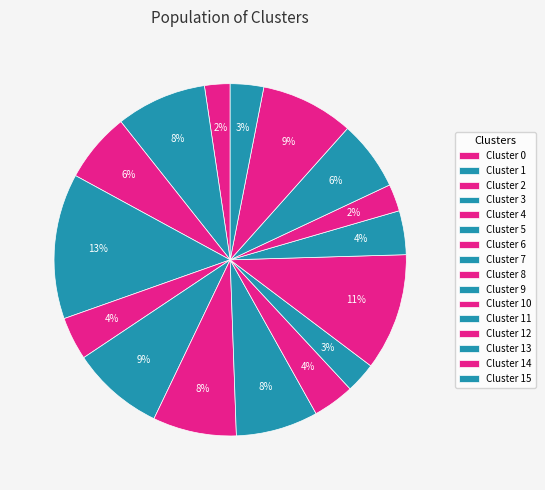

Rank the categories by value from highest to lowest.

3, 10, 14, 5, 1, 6, 7, 2, 13, 11, 4, 8, 15, 9, 12, 0